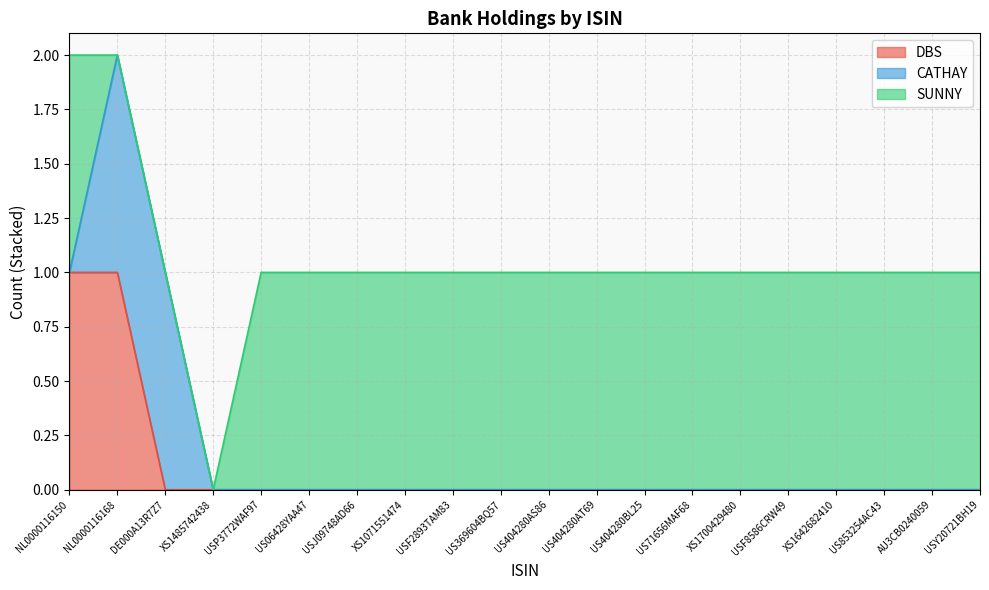

Reading left to right, what are all the values shown in this chart?

DBS: 1	1	0	0	0	0	0	0	0	0	0	0	0	0	0	0	0	0	0	0
CATHAY: 0	1	1	0	0	0	0	0	0	0	0	0	0	0	0	0	0	0	0	0
SUNNY: 1	0	0	0	1	1	1	1	1	1	1	1	1	1	1	1	1	1	1	1